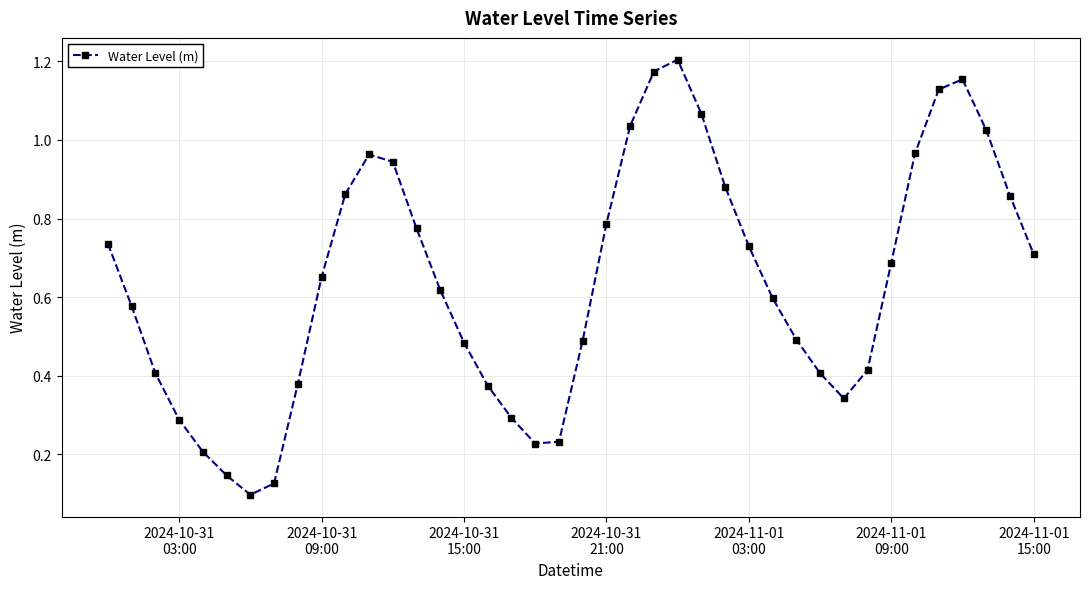

How many interior local valleys (lower than both neighbors) does the data have?

3